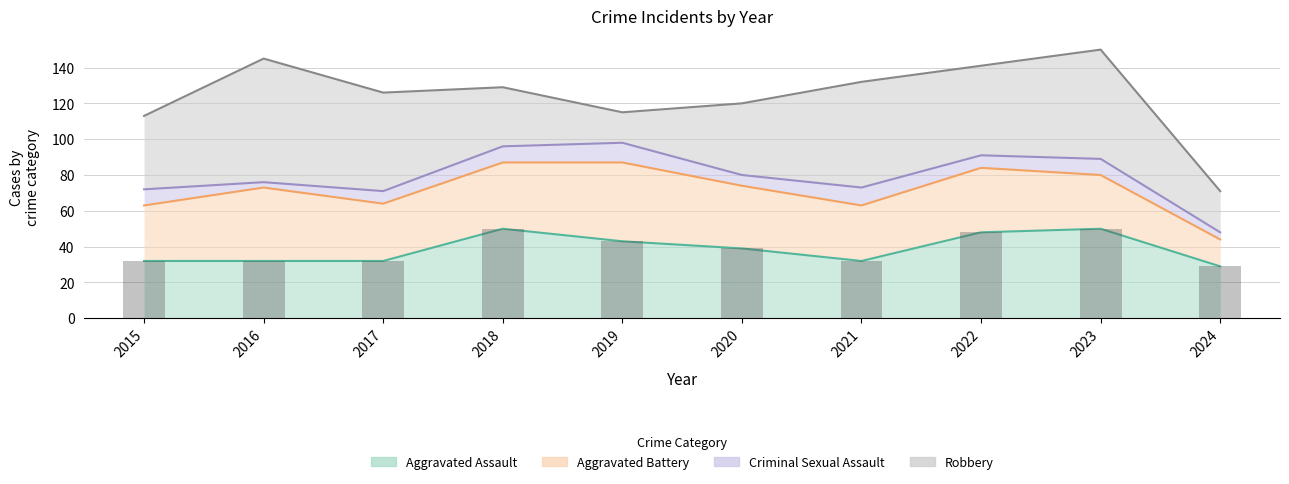

Reading right to left, list all the values displayed in this chart.

Aggravated Assault: 29	50	48	32	39	43	50	32	32	32
Aggravated Battery: 15	30	36	31	35	44	37	32	41	31
Criminal Sexual Assault: 4	9	7	10	6	11	9	7	3	9
Robbery: 23	61	50	59	40	17	33	55	69	41